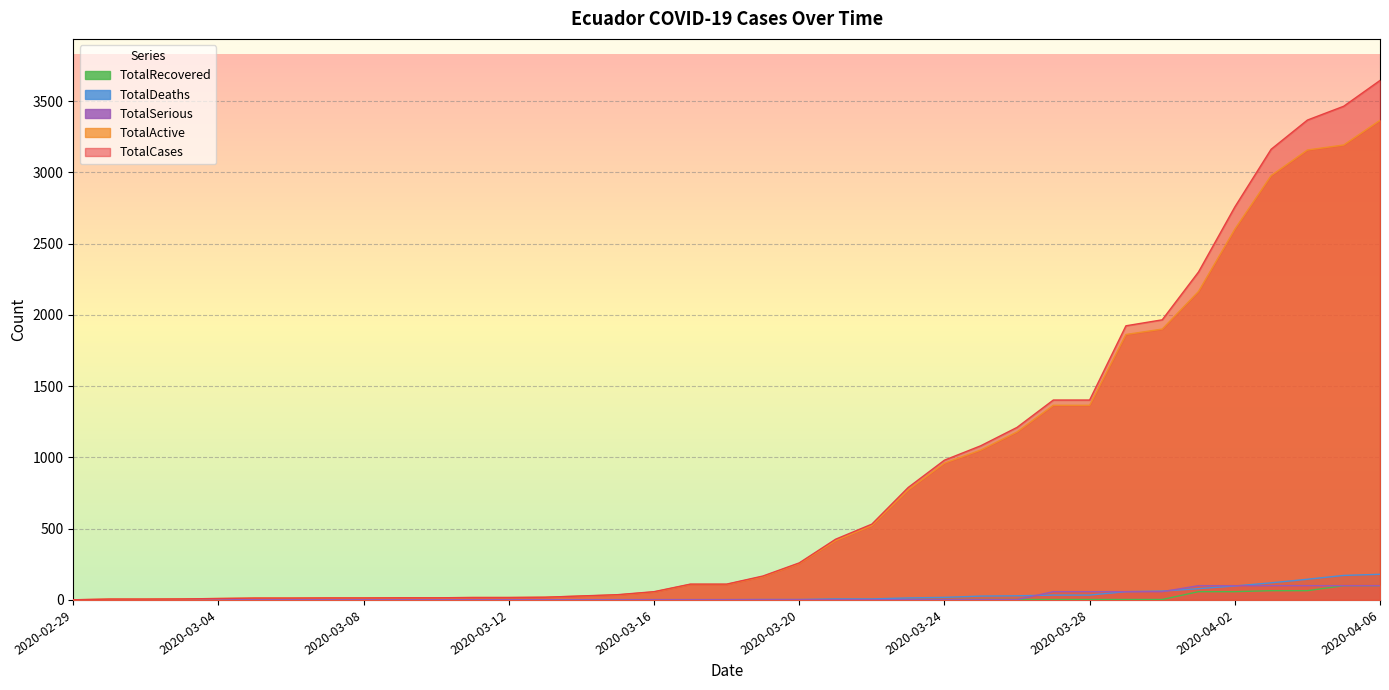

Reading left to right, extract all data points from this chart.

TotalCases: 1	6	6	7	10	13	13	14	14	15	15	17	17	19	28	37	58	111	111	168	260	426	532	789	981	1082	1211	1403	1403	1924	1966	2302	2758	3163	3368	3465	3646
TotalActive: 1	6	6	7	10	13	13	14	14	15	15	17	17	19	27	35	56	109	109	164	256	416	522	772	960	1052	1179	1366	1366	1863	1901	2165	2602	2978	3158	3193	3366
TotalRecovered: 0	0	0	0	0	0	0	0	0	0	0	0	0	0	0	0	0	0	0	1	1	3	3	3	3	3	3	3	3	3	3	58	58	65	65	100	100
TotalDeaths: 0	0	0	0	0	0	0	0	0	0	0	0	0	0	1	2	2	2	2	3	3	7	7	14	18	27	29	34	34	58	62	79	98	120	145	172	180
TotalSerious: 1	1	1	1	1	1	1	1	1	1	1	1	1	1	1	1	2	2	2	2	2	2	2	2	2	2	2	58	58	58	58	100	100	100	100	100	100